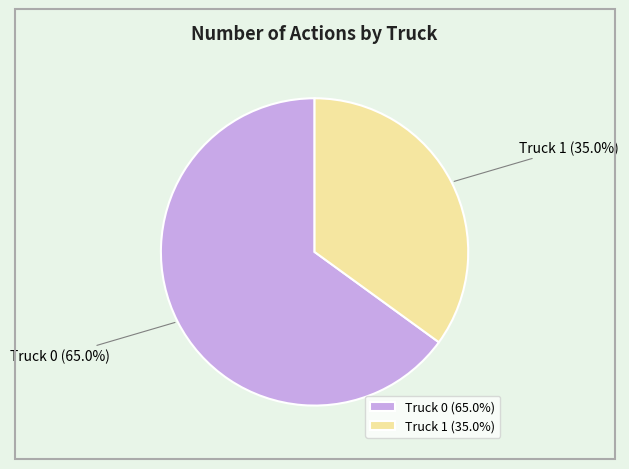

Which category accounts for the majority?

Truck 0